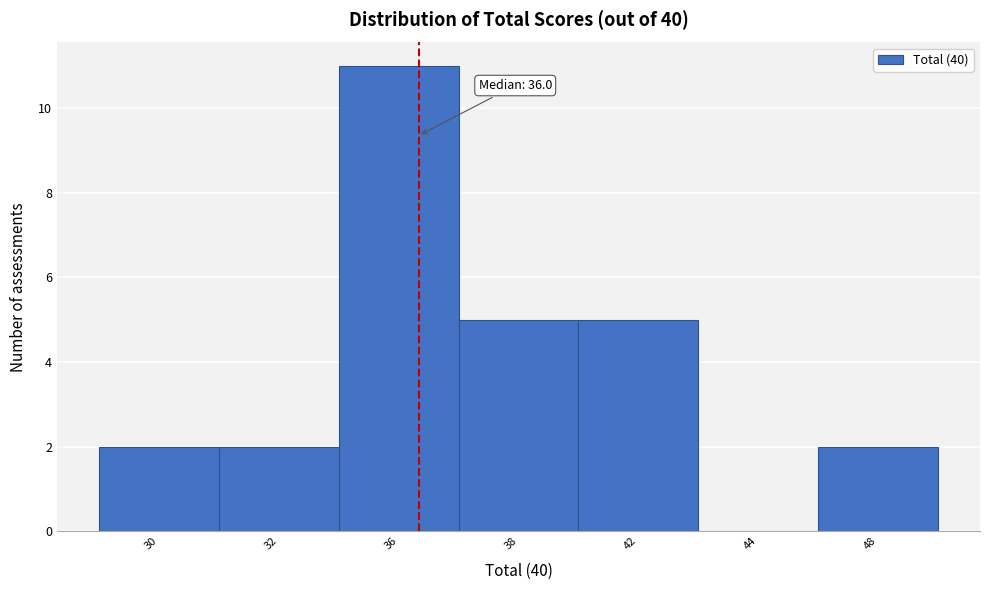

Reading right to left, list all the values displayed in this chart.

48=2	44=0	42=5	38=5	36=11	32=2	30=2